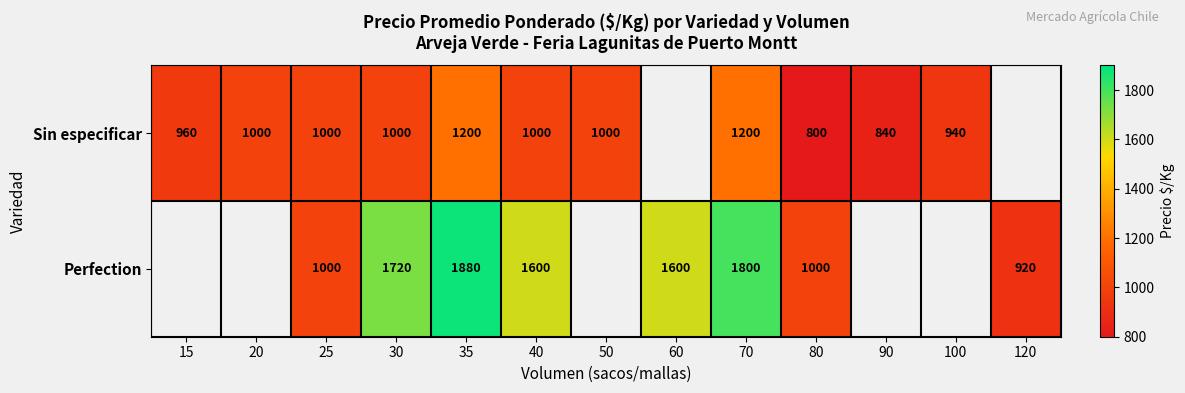

What is the spread (max minus min) of values at 35?

680